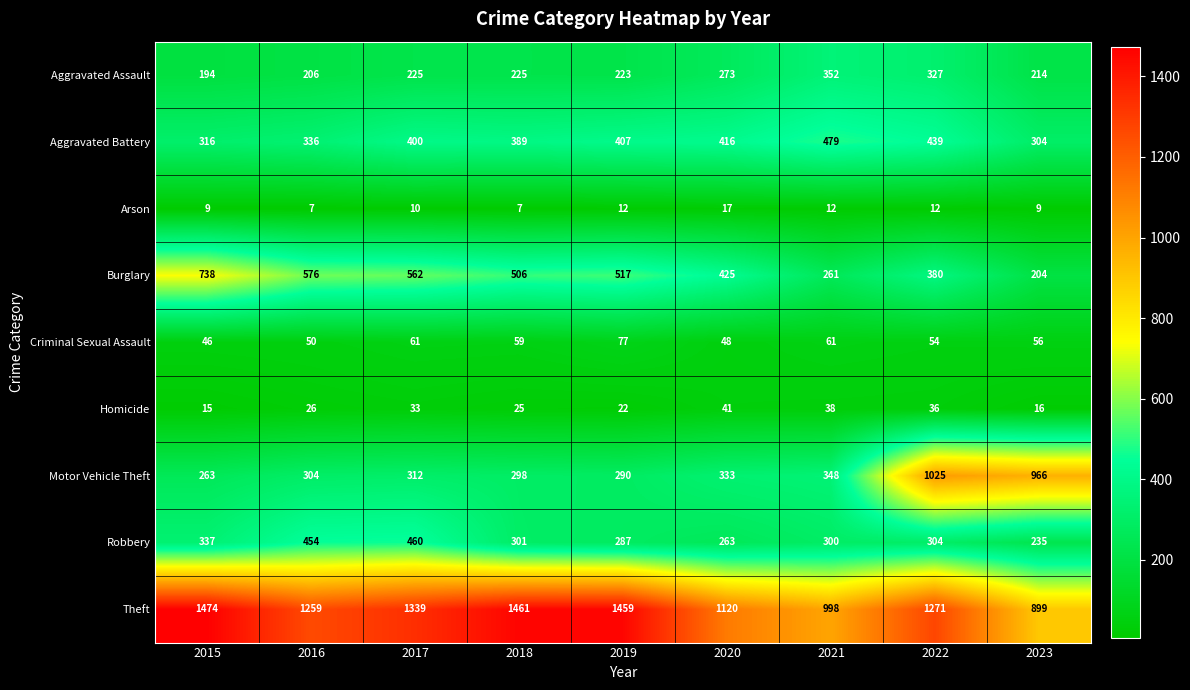

Count the number of categories in the chart.

9